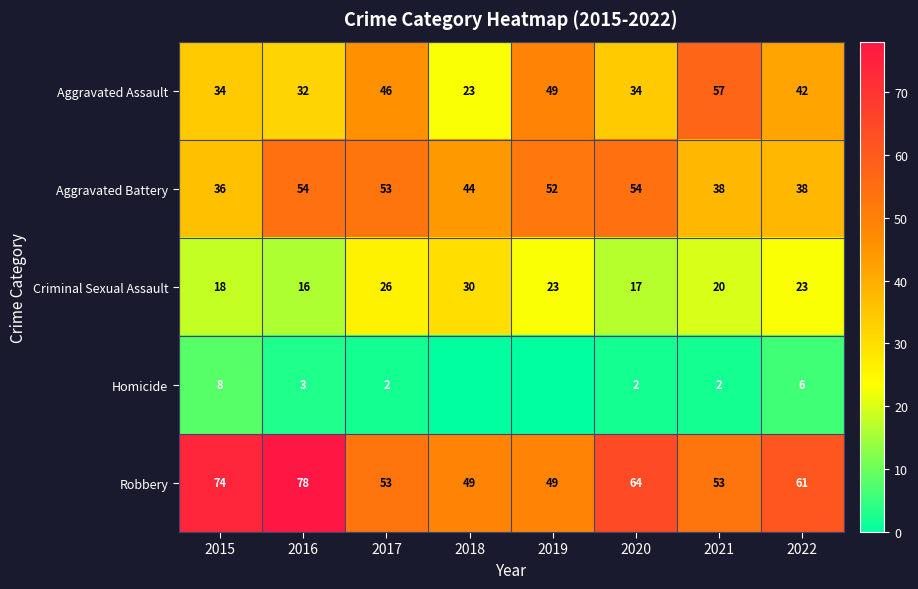

Between 2020 and 2021, which is larger?

2021